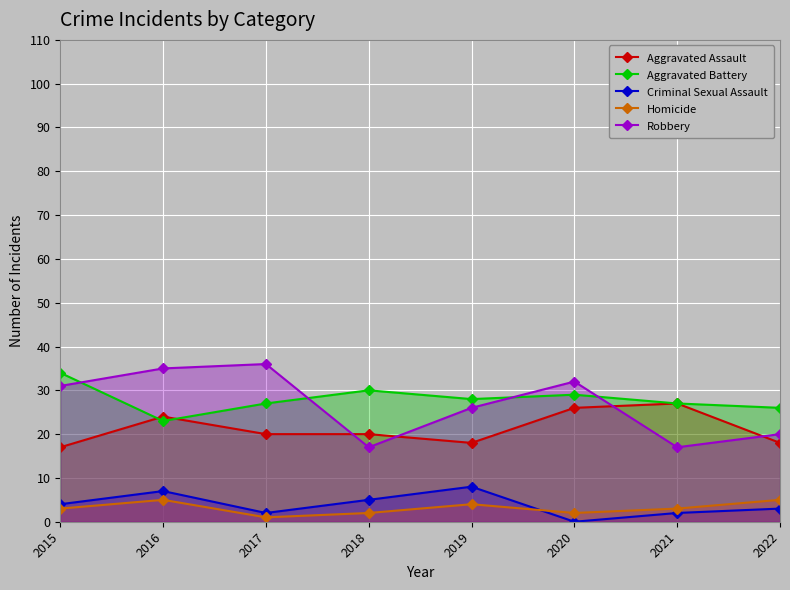

True or false: Homicide has a value of 4 at 2019.

True